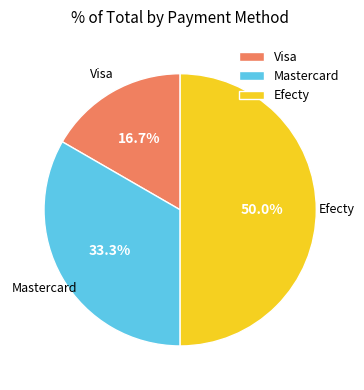

Count the number of slices in the pie.

3